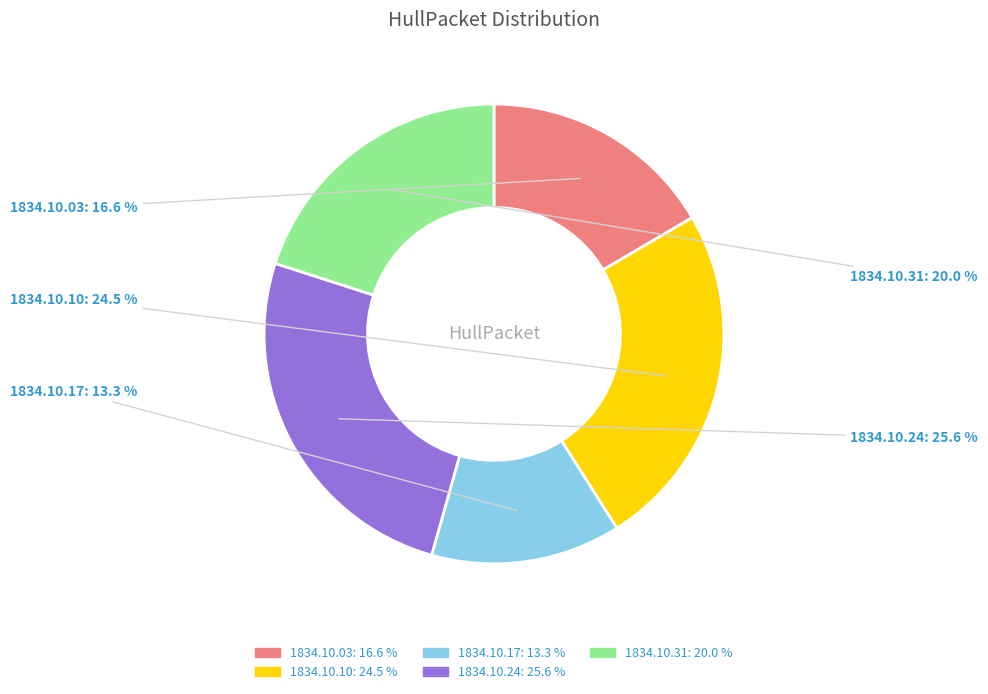

Is there a majority slice in this chart?

No